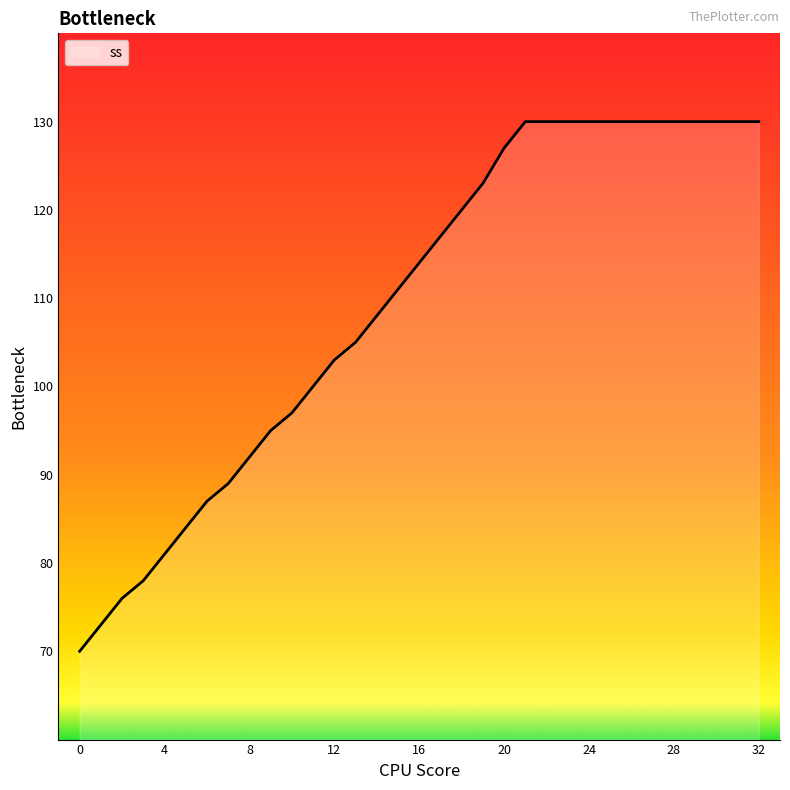

What is the difference between the maximum and minimum values?

60